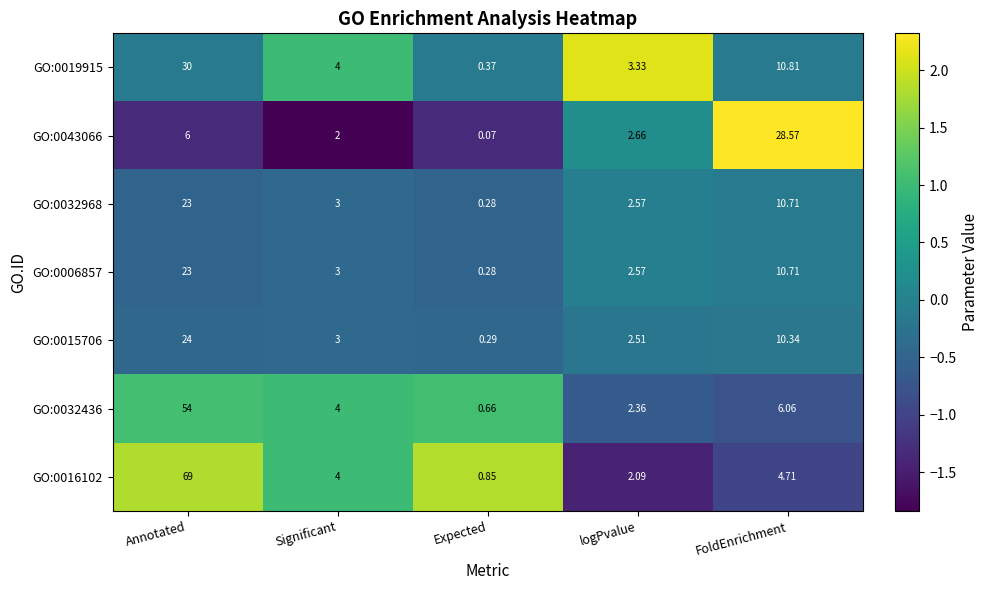

Where does the GO:0016102 series first go above 4?

Annotated